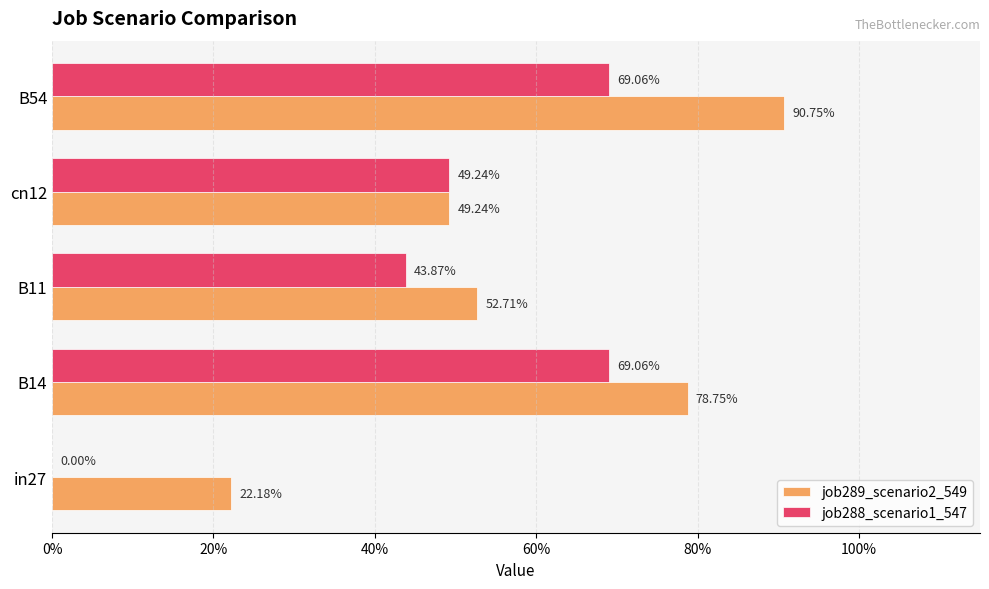

Which series has the widest spread of values?

job288_scenario1_547